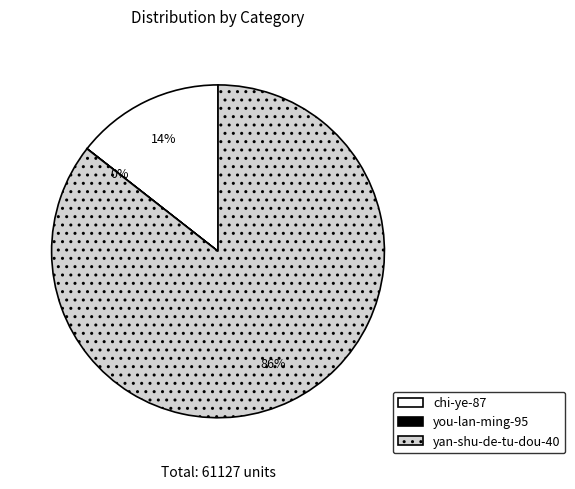

Which has a higher value, chi-ye-87 or yan-shu-de-tu-dou-40?

yan-shu-de-tu-dou-40